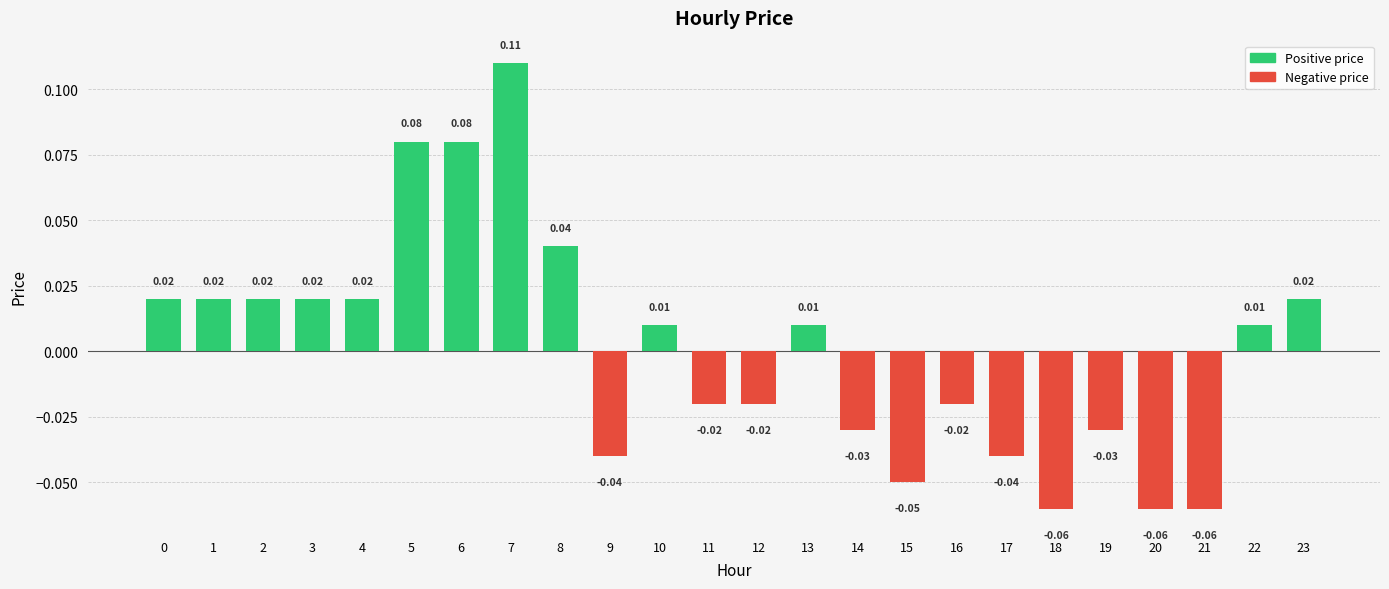

List the labels in order of value, smallest first.

18, 20, 21, 15, 9, 17, 14, 19, 11, 12, 16, 10, 13, 22, 0, 1, 2, 3, 4, 23, 8, 5, 6, 7